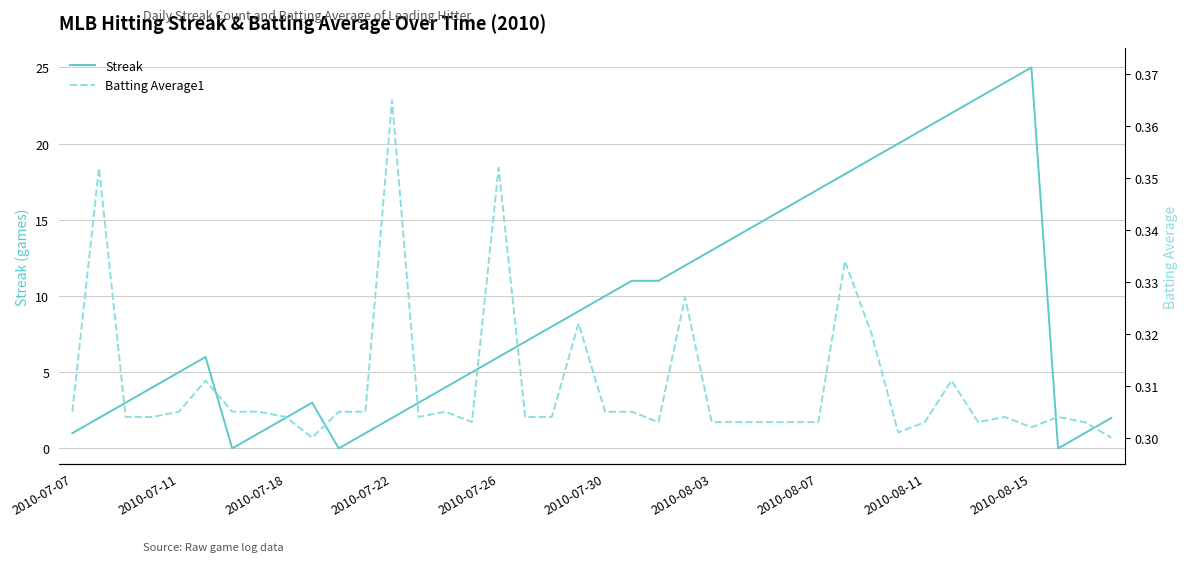

At which label does Streak reach its peak?

2010-08-15